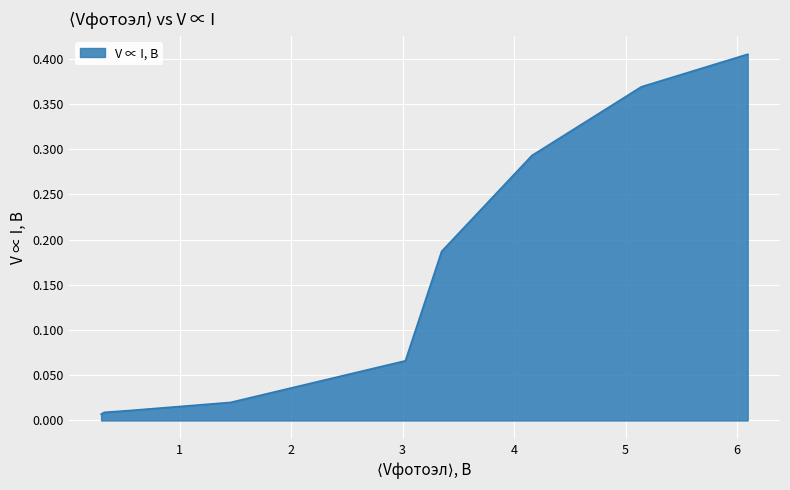

List the labels in order of value, smallest first.

0.295, 0.323, 0.55, 1.457, 3.025, 3.35, 4.16, 5.142, 6.096